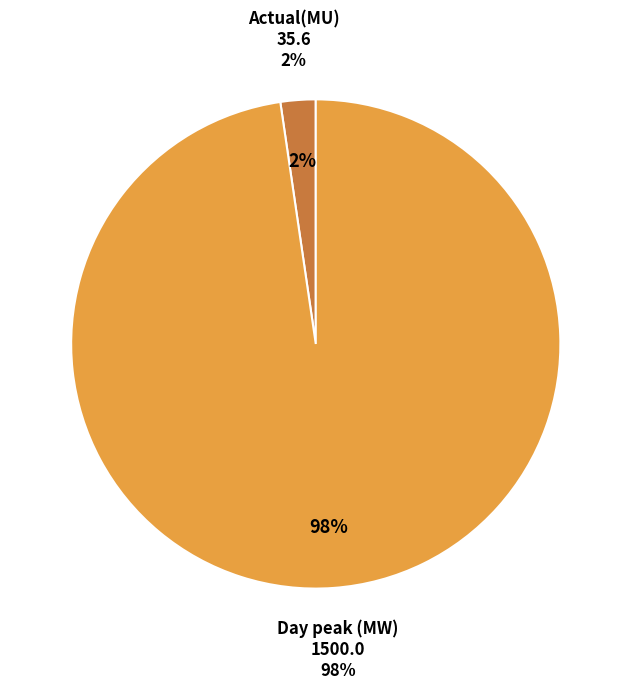

How many segments does this pie chart have?

2